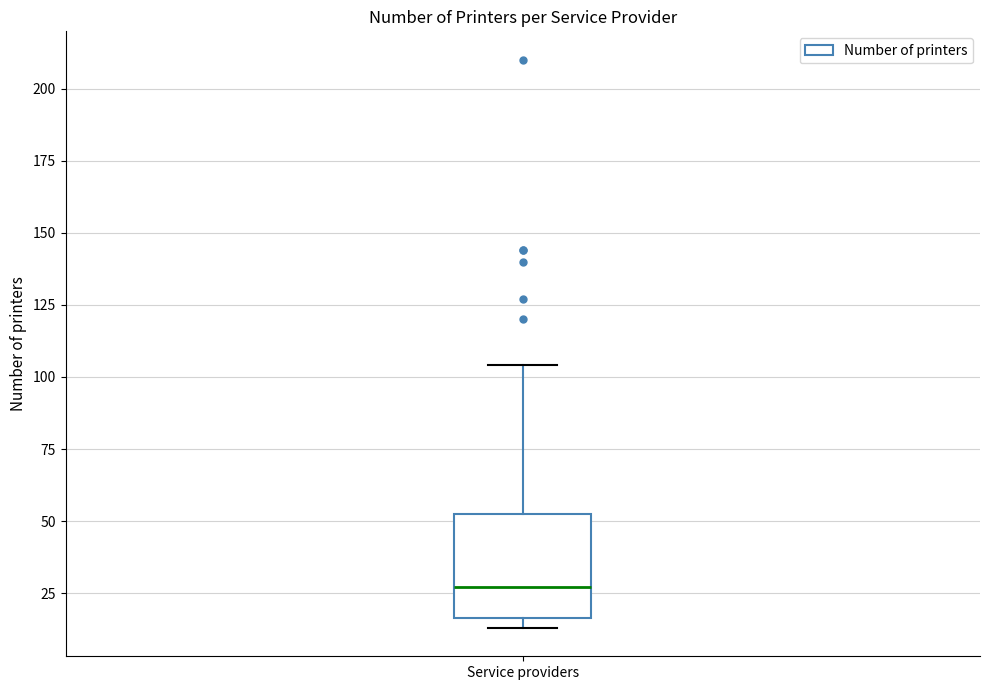

Transcribe this box plot: give where the median line is, the range the box spans, and where the two whiskers end, as read against the y-axis. The values are not printed on the chart, so give them approximately, as read against the axis.

median 25, box 15 to 55, whiskers 15 (just below the box's lower edge) to 105